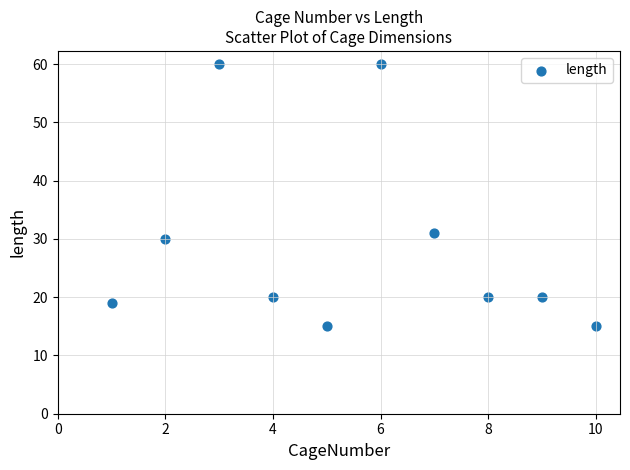

What is the average Y value?

29